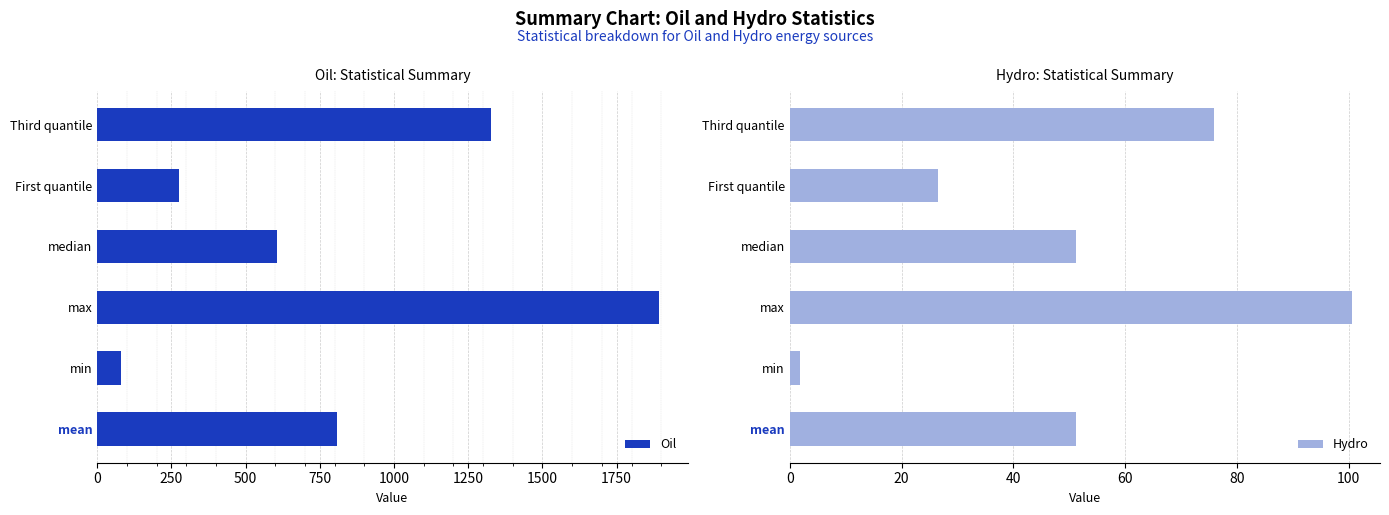

Does the chart contain any negative values?

No